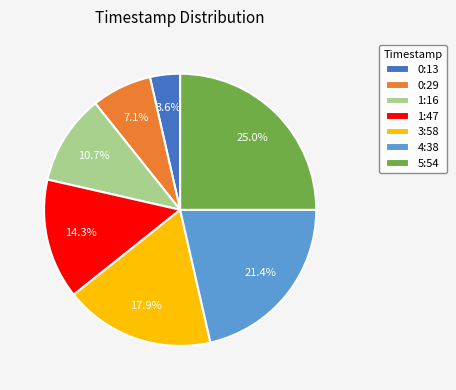

Approximately how many times larger is the value at 1:16 compared to 5:54?

0.4